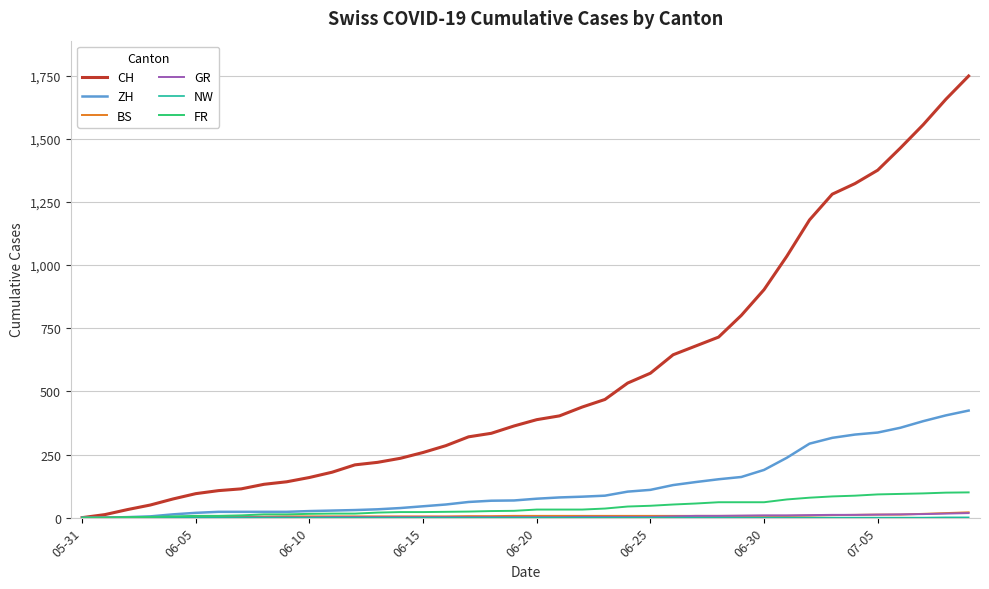

How many lines are shown in the chart?

6